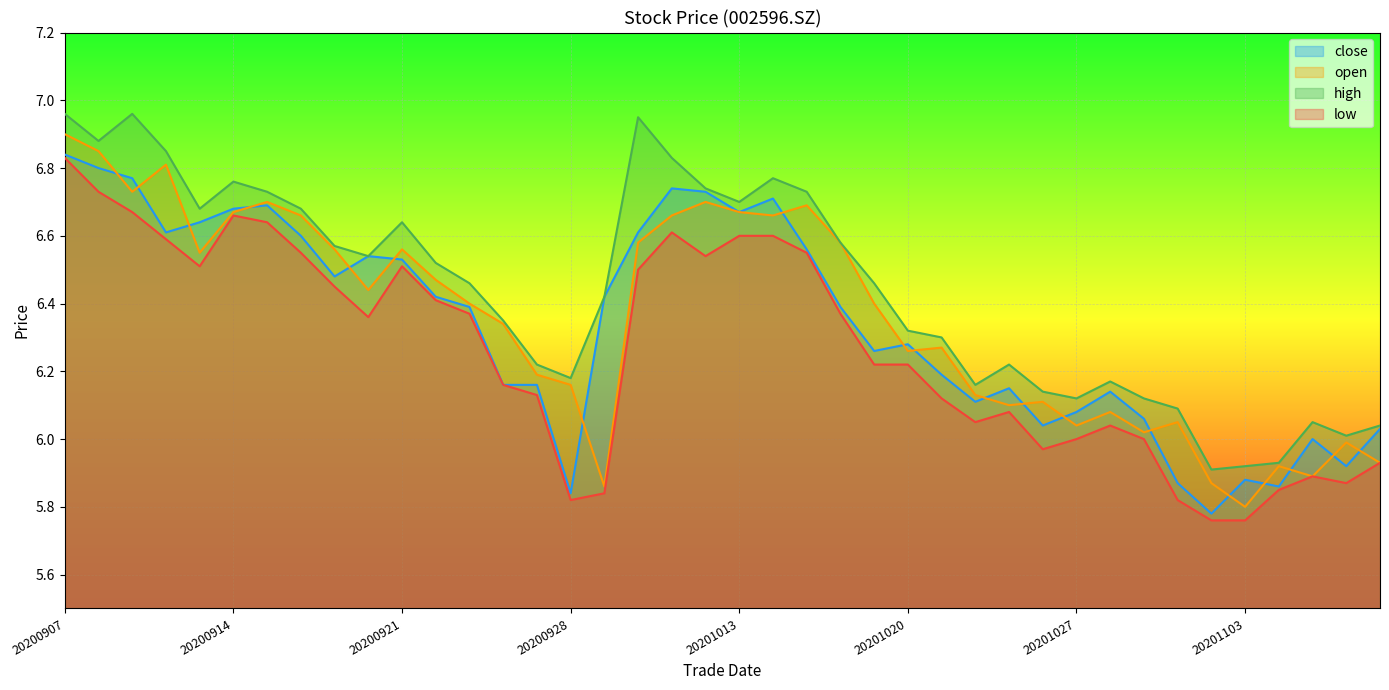

Reading right to left, extract all data points from this chart.

close: 20201109=6.0	20201106=5.9	20201105=6.0	20201104=5.9	20201103=5.9	20201102=5.8	20201030=5.9	20201029=6.1	20201028=6.1	20201027=6.1	20201026=6.0	20201023=6.2	20201022=6.1	20201021=6.2	20201020=6.3	20201019=6.3	20201016=6.4	20201015=6.6	20201014=6.7	20201013=6.7	20201012=6.7	20201009=6.7	20200930=6.6	20200929=6.4	20200928=5.8	20200925=6.2	20200924=6.2	20200923=6.4	20200922=6.4	20200921=6.5	20200918=6.5	20200917=6.5	20200916=6.6	20200915=6.7	20200914=6.7	20200911=6.6	20200910=6.6	20200909=6.8	20200908=6.8	20200907=6.8
open: 20201109=5.9	20201106=6.0	20201105=5.9	20201104=5.9	20201103=5.8	20201102=5.9	20201030=6.0	20201029=6.0	20201028=6.1	20201027=6.0	20201026=6.1	20201023=6.1	20201022=6.1	20201021=6.3	20201020=6.3	20201019=6.4	20201016=6.6	20201015=6.7	20201014=6.7	20201013=6.7	20201012=6.7	20201009=6.7	20200930=6.6	20200929=5.9	20200928=6.2	20200925=6.2	20200924=6.3	20200923=6.4	20200922=6.5	20200921=6.6	20200918=6.4	20200917=6.6	20200916=6.7	20200915=6.7	20200914=6.7	20200911=6.5	20200910=6.8	20200909=6.7	20200908=6.8	20200907=6.9
high: 20201109=6.0	20201106=6.0	20201105=6.0	20201104=5.9	20201103=5.9	20201102=5.9	20201030=6.1	20201029=6.1	20201028=6.2	20201027=6.1	20201026=6.1	20201023=6.2	20201022=6.2	20201021=6.3	20201020=6.3	20201019=6.5	20201016=6.6	20201015=6.7	20201014=6.8	20201013=6.7	20201012=6.7	20201009=6.8	20200930=7.0	20200929=6.4	20200928=6.2	20200925=6.2	20200924=6.3	20200923=6.5	20200922=6.5	20200921=6.6	20200918=6.5	20200917=6.6	20200916=6.7	20200915=6.7	20200914=6.8	20200911=6.7	20200910=6.8	20200909=7.0	20200908=6.9	20200907=7.0
low: 20201109=5.9	20201106=5.9	20201105=5.9	20201104=5.8	20201103=5.8	20201102=5.8	20201030=5.8	20201029=6.0	20201028=6.0	20201027=6.0	20201026=6.0	20201023=6.1	20201022=6.0	20201021=6.1	20201020=6.2	20201019=6.2	20201016=6.4	20201015=6.5	20201014=6.6	20201013=6.6	20201012=6.5	20201009=6.6	20200930=6.5	20200929=5.8	20200928=5.8	20200925=6.1	20200924=6.2	20200923=6.4	20200922=6.4	20200921=6.5	20200918=6.4	20200917=6.5	20200916=6.5	20200915=6.6	20200914=6.7	20200911=6.5	20200910=6.6	20200909=6.7	20200908=6.7	20200907=6.8